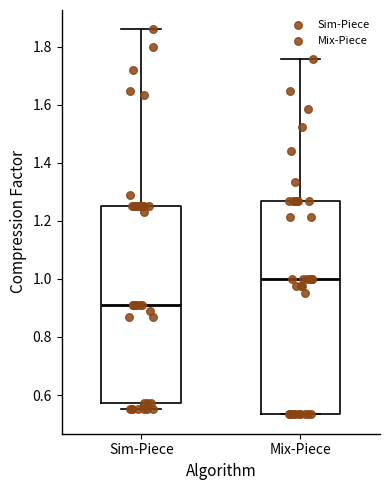

Reading left to right, transcribe this box plot: for each box, give where its median line is, the range the box spans, and where its two whiskers end, as read against the y-axis. The values are not printed on the chart, so give them approximately, as read against the axis.

Sim-Piece: median 0.90, box 0.58 to 1.26, whiskers 0.56 to 1.86
Mix-Piece: median 1.00, box 0.54 to 1.28, whiskers 0.54 to 1.76